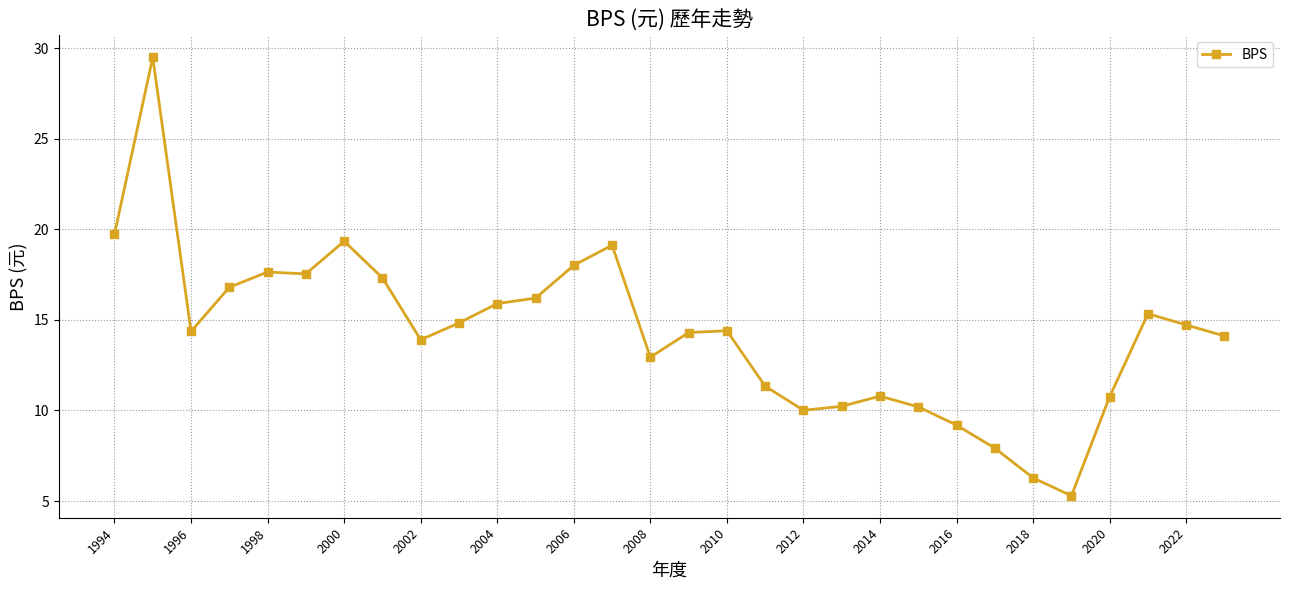

What is the average value?

14.3